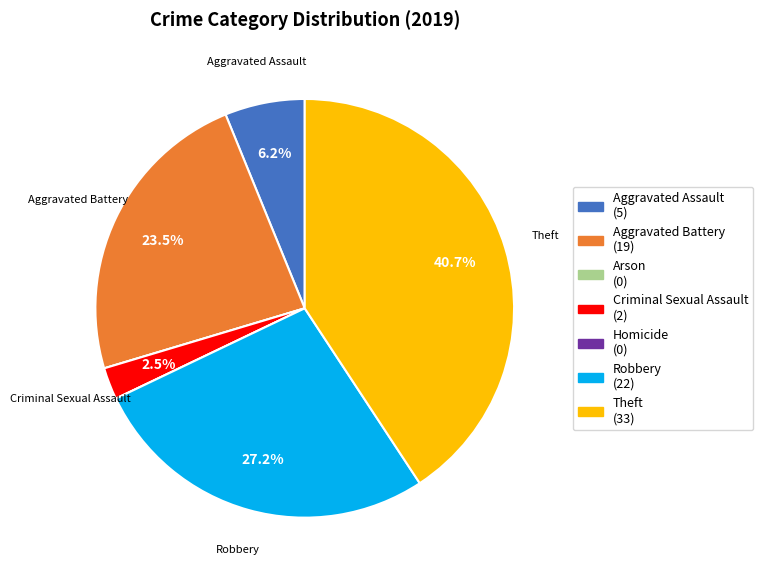

Is there any slice that represents more than half of the pie?

No